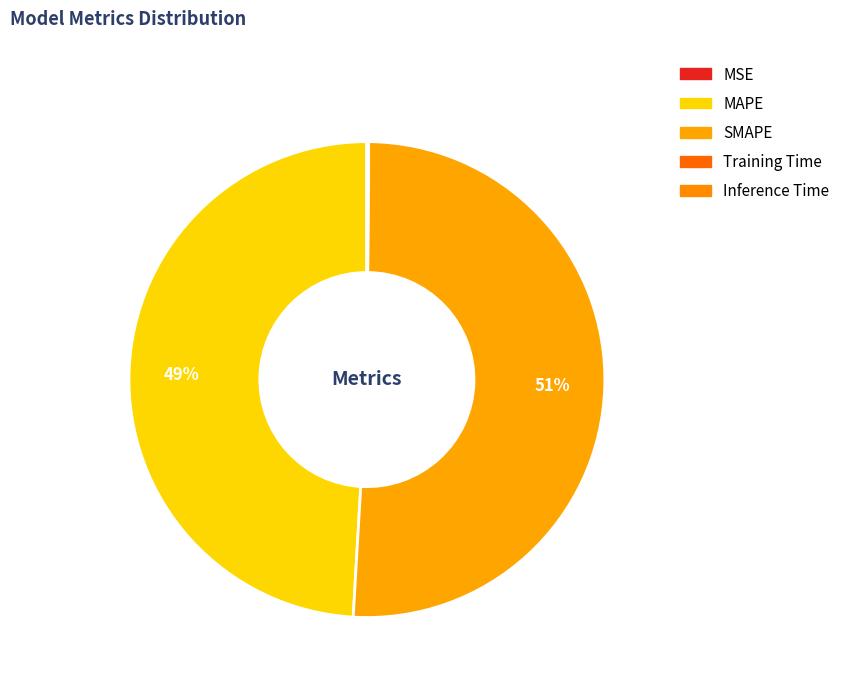

To the nearest percent, what is the difference between the largest and smallest slice percentages?

51%